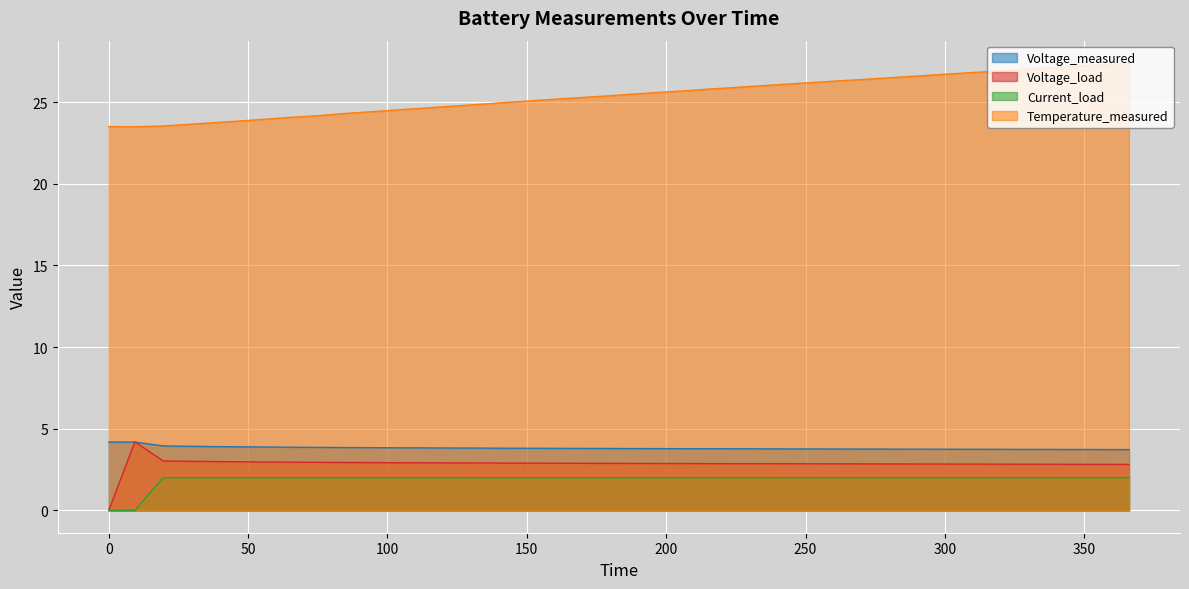

What are all the series names shown in the legend?

Voltage_measured, Voltage_load, Current_load, Temperature_measured